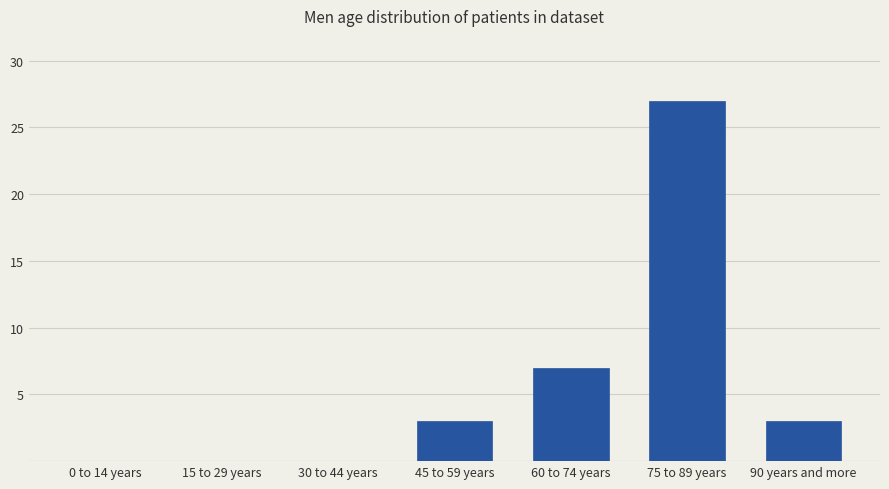

What is the sum of all values?

40